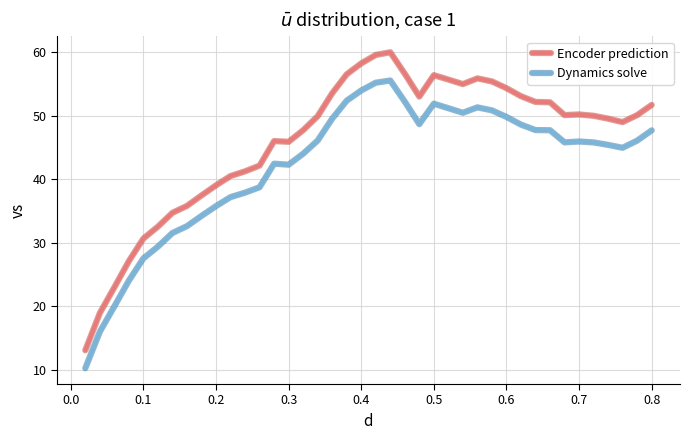

What is the maximum value shown in the chart?

60.0